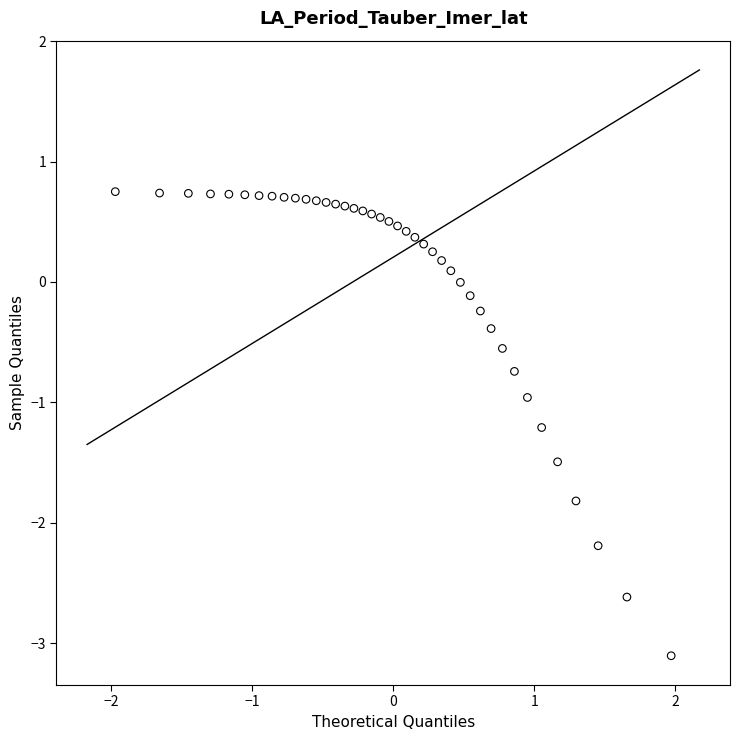

What is the range of Y values (max minus min)?

3.9